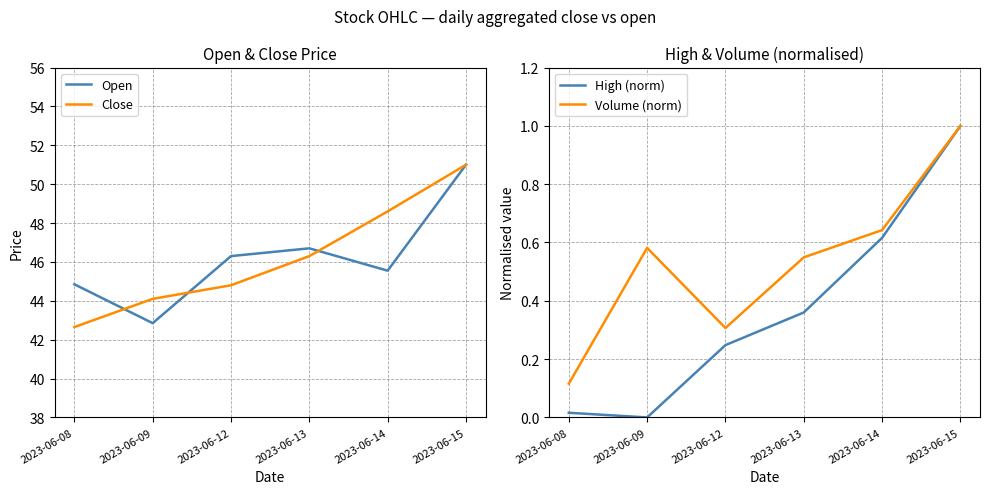

Which series ends up on top after the final intersection of Open and Close?

Close